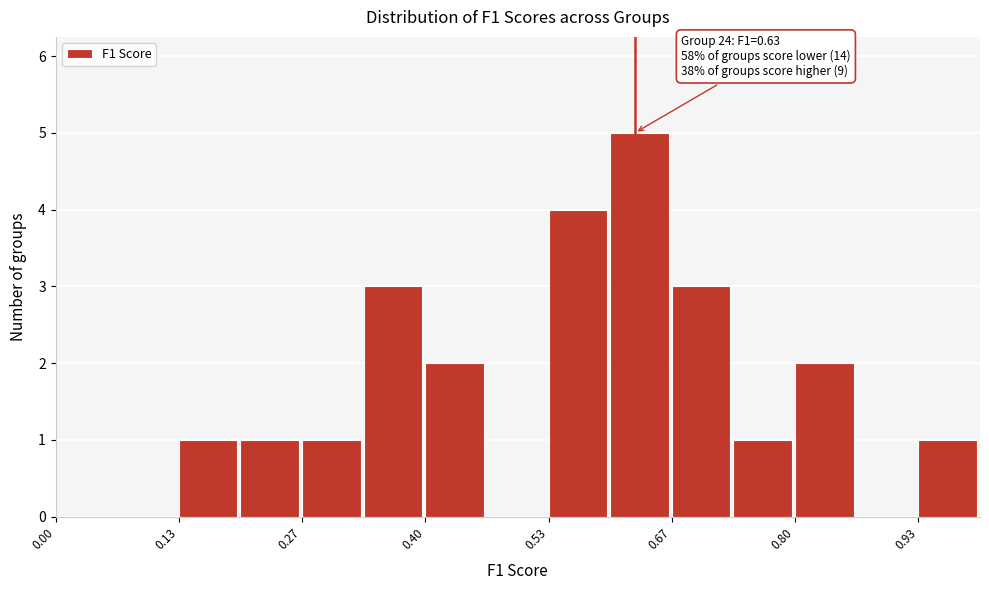

Around what value on the x-axis is the tallest bar? Give the approximate position of its centre, as read against the axis.

0.64